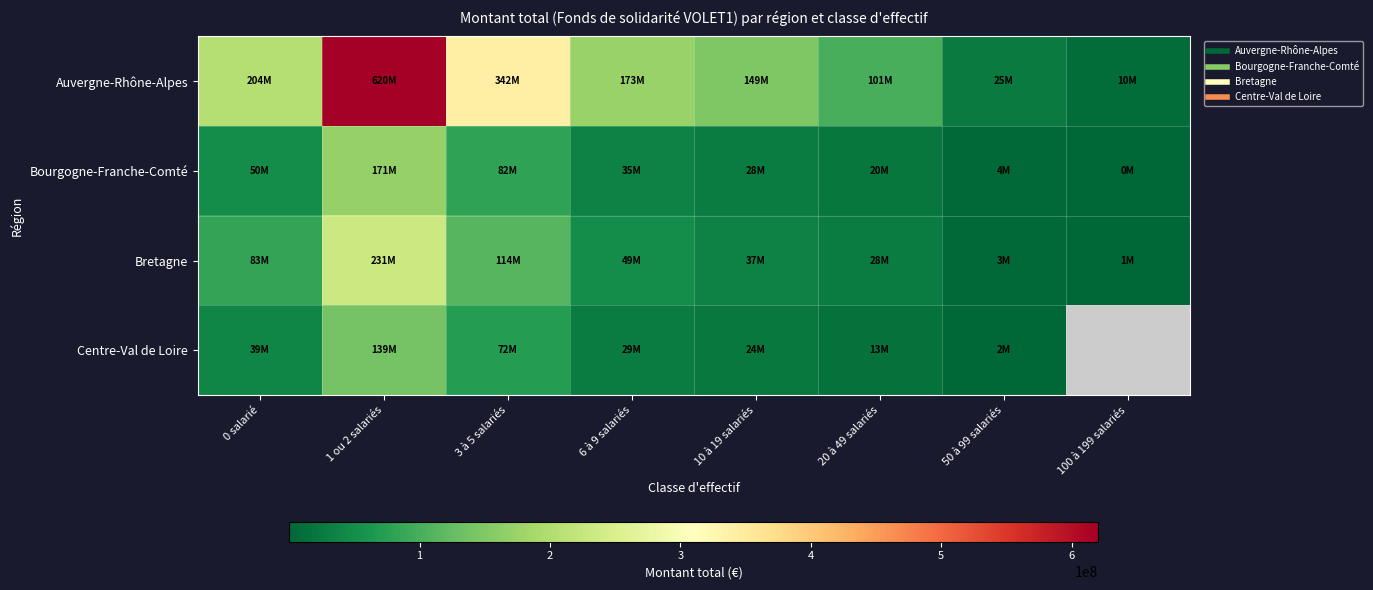

What is the sum of all Auvergne-Rhône-Alpes values?

1624687772.0